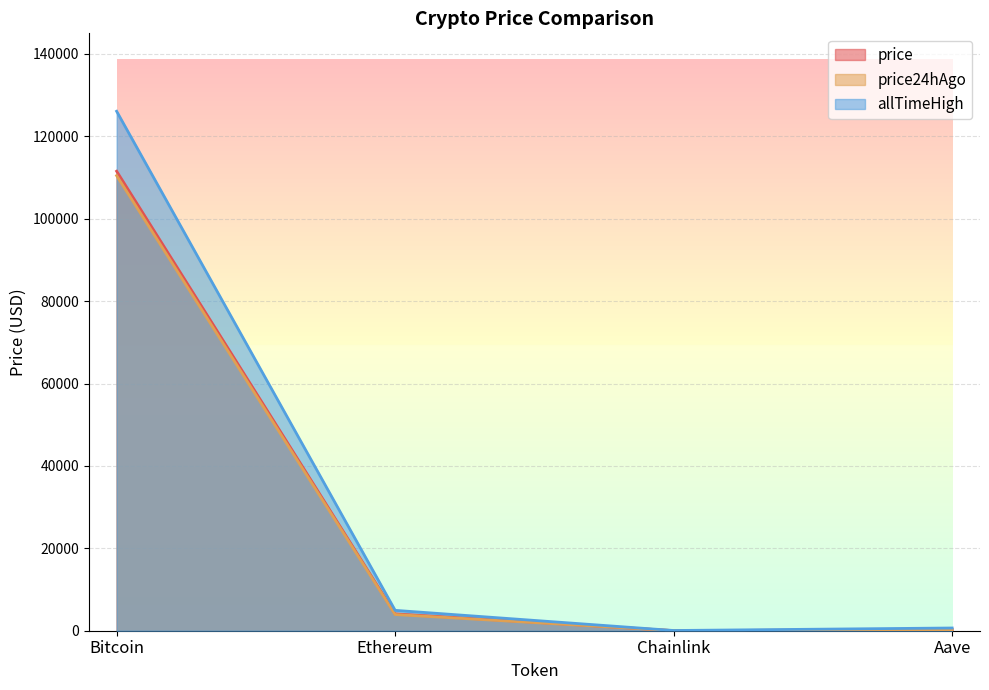

The value of price24hAgo at Ethereum is 3929.3. True or false?

True